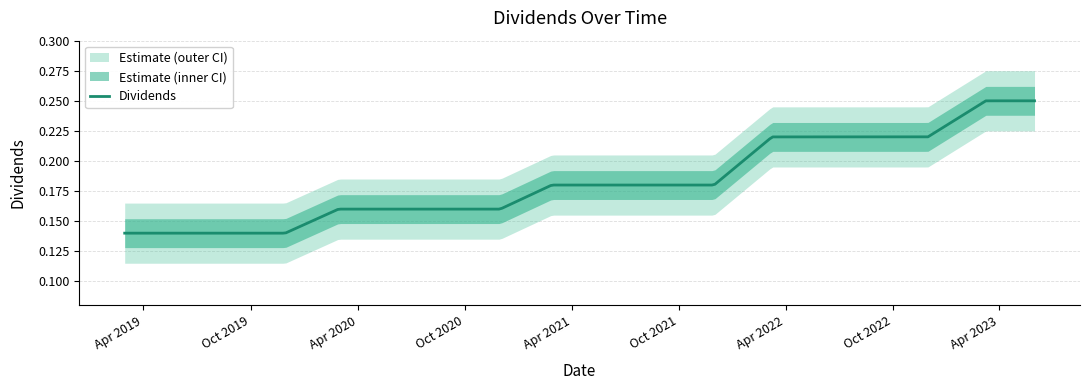

Reading left to right, extract all data points from this chart.

2019-02-28=0.1	2019-05-30=0.1	2019-08-30=0.1	2019-11-29=0.1	2020-02-28=0.2	2020-05-29=0.2	2020-08-31=0.2	2020-11-30=0.2	2021-02-26=0.2	2021-05-28=0.2	2021-08-31=0.2	2021-11-30=0.2	2022-03-09=0.2	2022-05-31=0.2	2022-08-31=0.2	2022-11-30=0.2	2023-03-09=0.2	2023-05-31=0.2